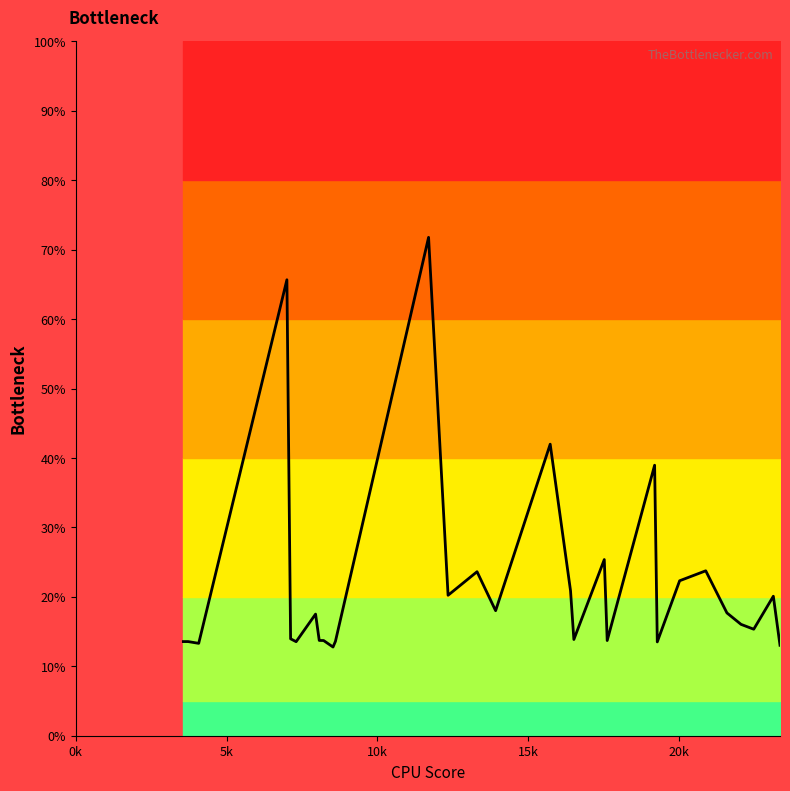

How many points are lower than both their immediate neighbors (excluding endpoints)?

9